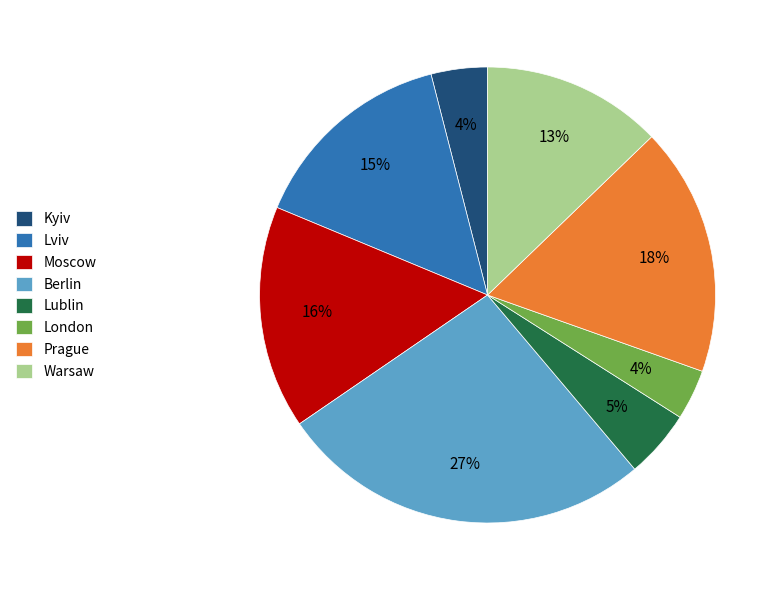

Combined, do Prague and Lublin account for over 50%?

No